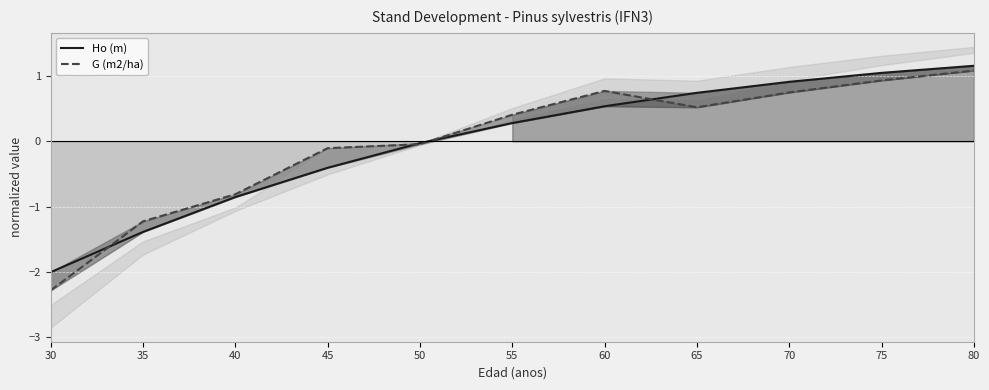

How many distinct data groups are displayed?

2